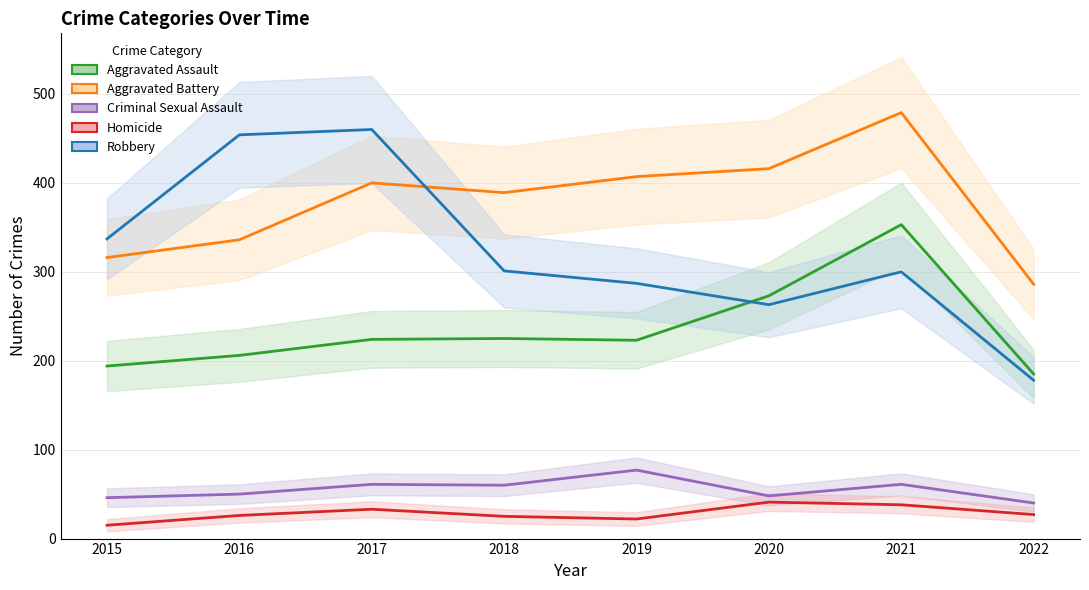

At which category does Homicide reach its first local peak?

2017